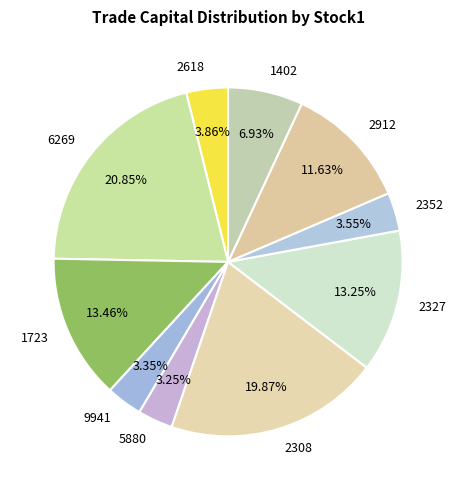

Is it true that 1723 is 7% of the pie?

False